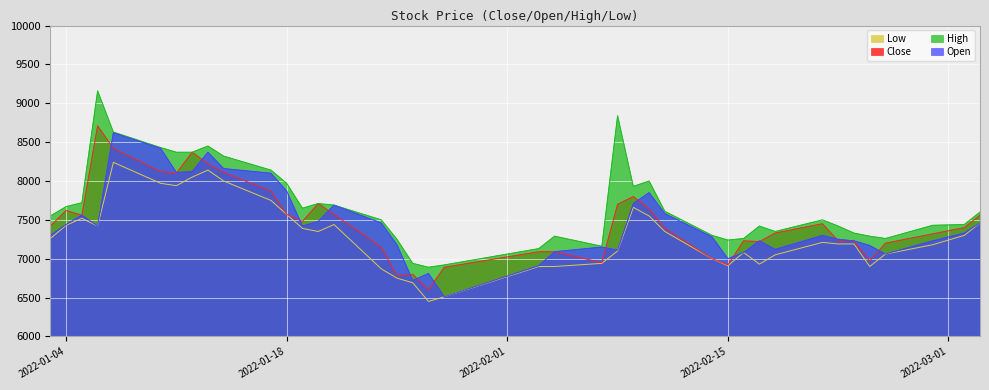

What is the difference between the maximum and second lowest values in the Low series?

1730